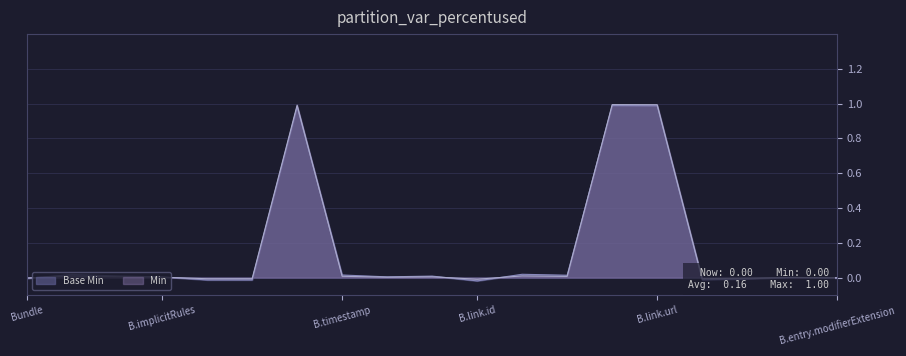

What is the highest value of the Min series?

1.0